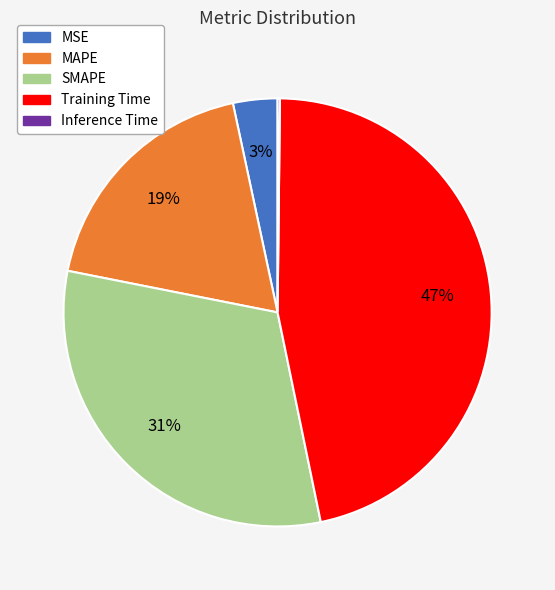

The SMAPE slice represents 31% of the pie. True or false?

True